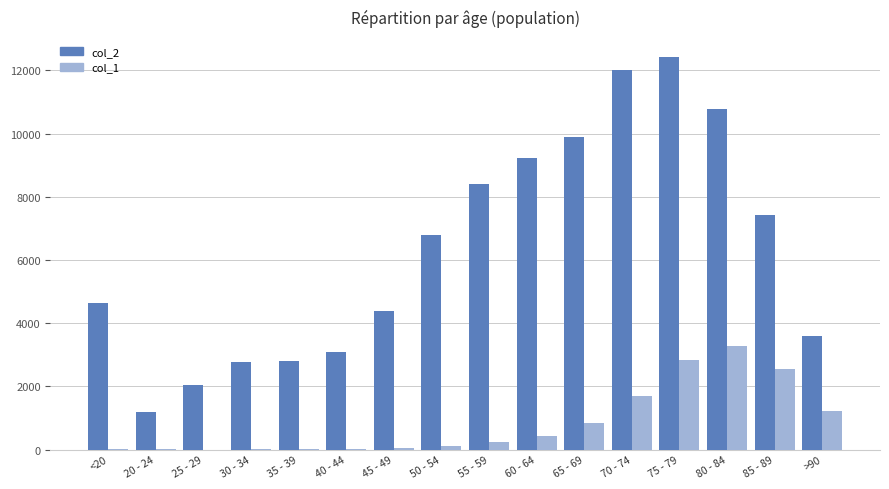

How many distinct data groups are displayed?

2